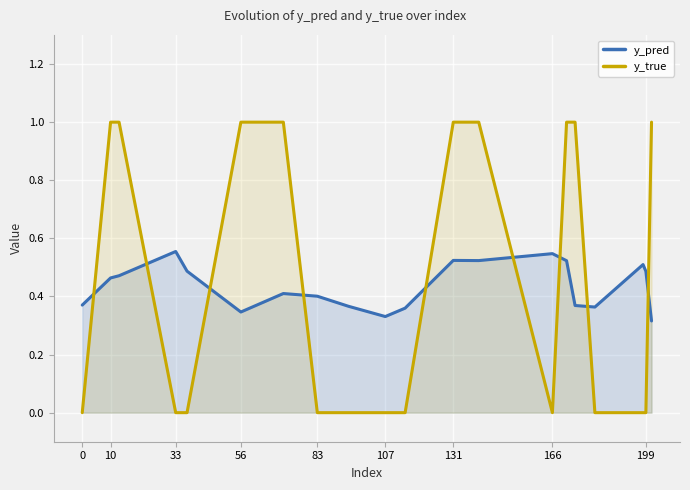

How many categories are shown in the chart?

20